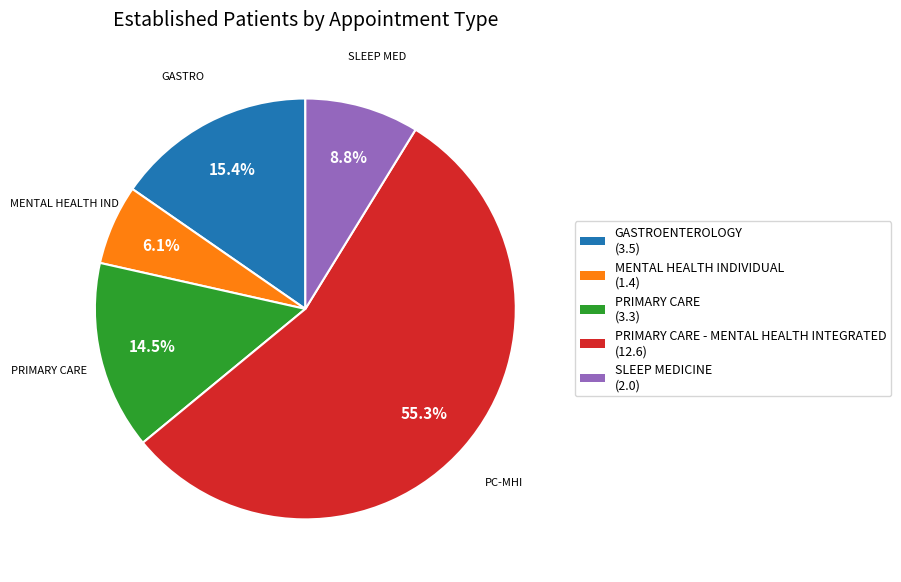

Is there a majority slice in this chart?

Yes